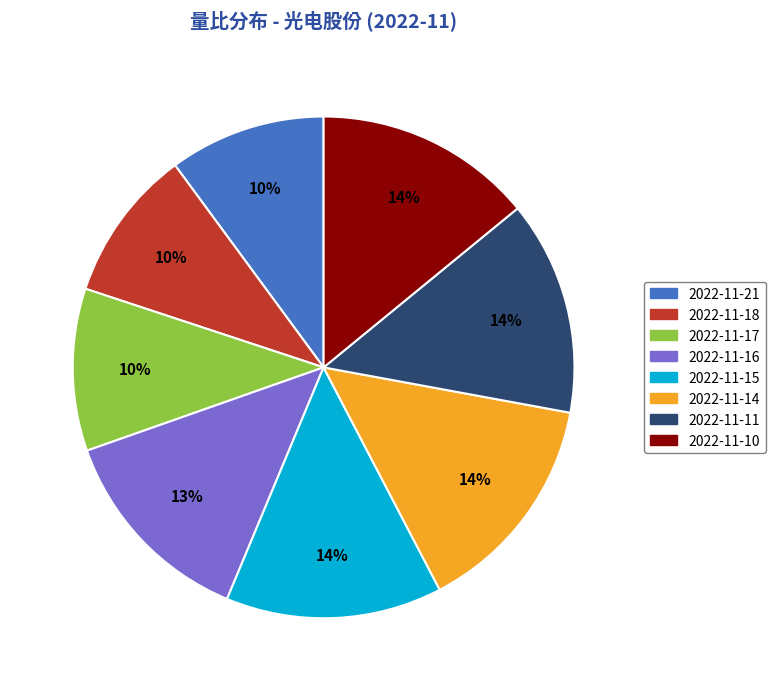

To the nearest percent, what is the difference between the 2022-11-10 and 2022-11-17 slice percentages?

4%